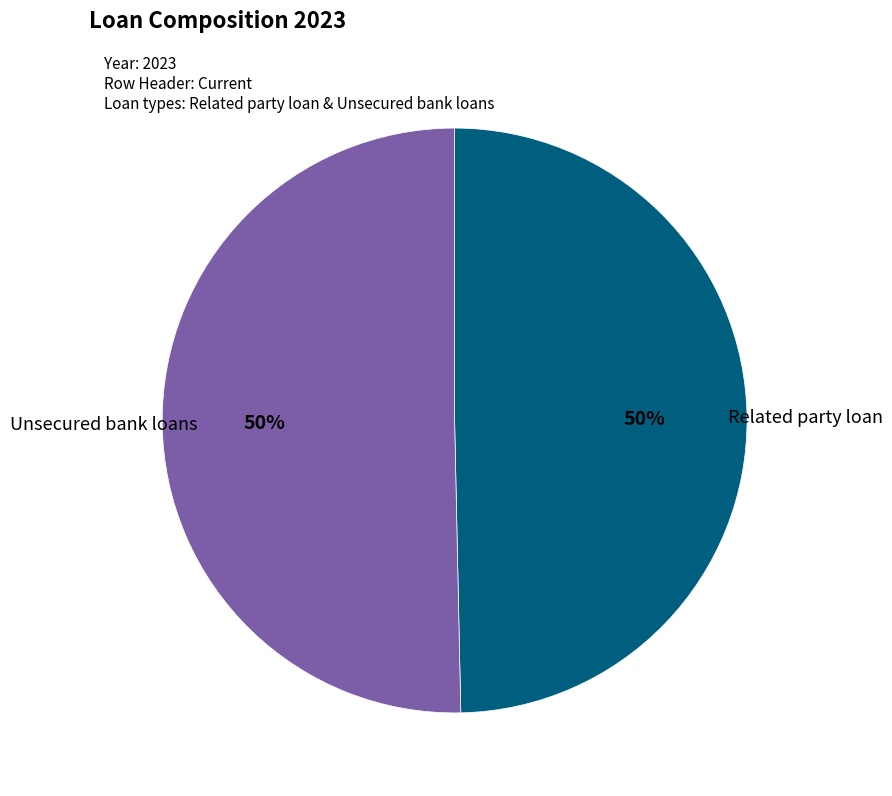

To the nearest percent, what is the average slice percentage?

50%